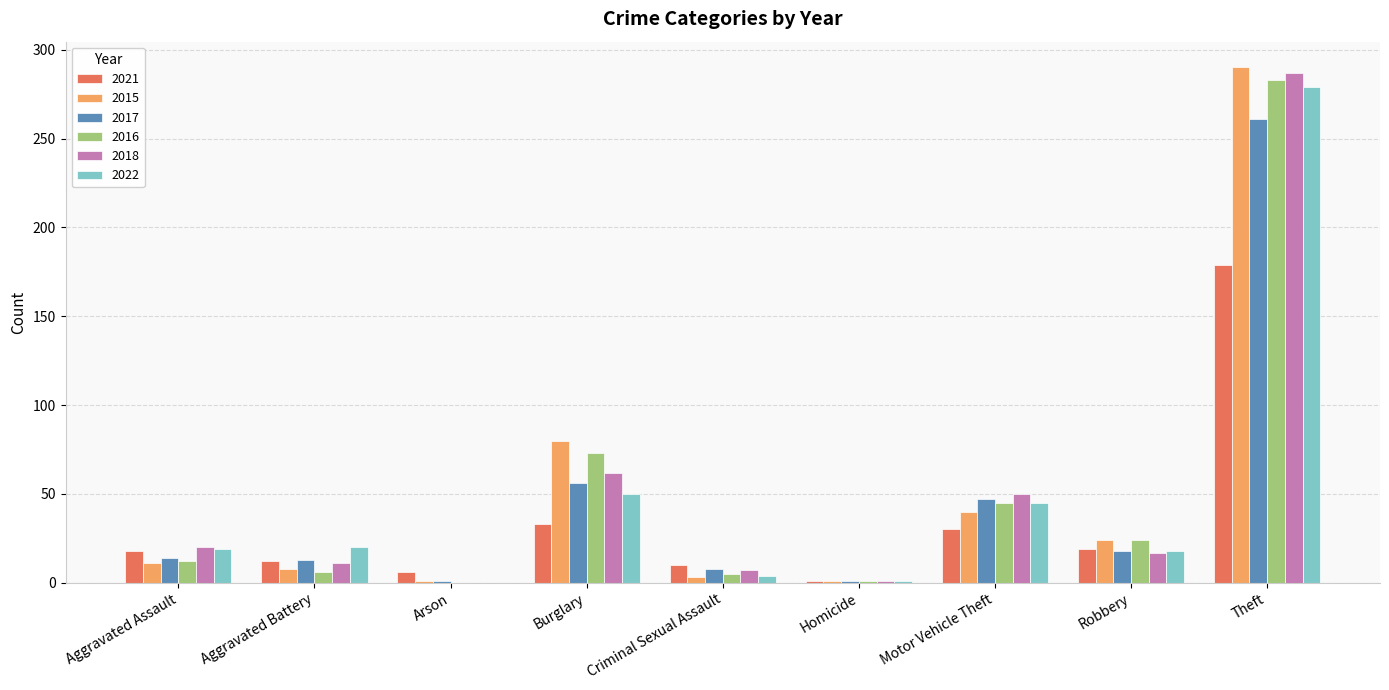

Where is 2022 nearest to the value 139?

Burglary